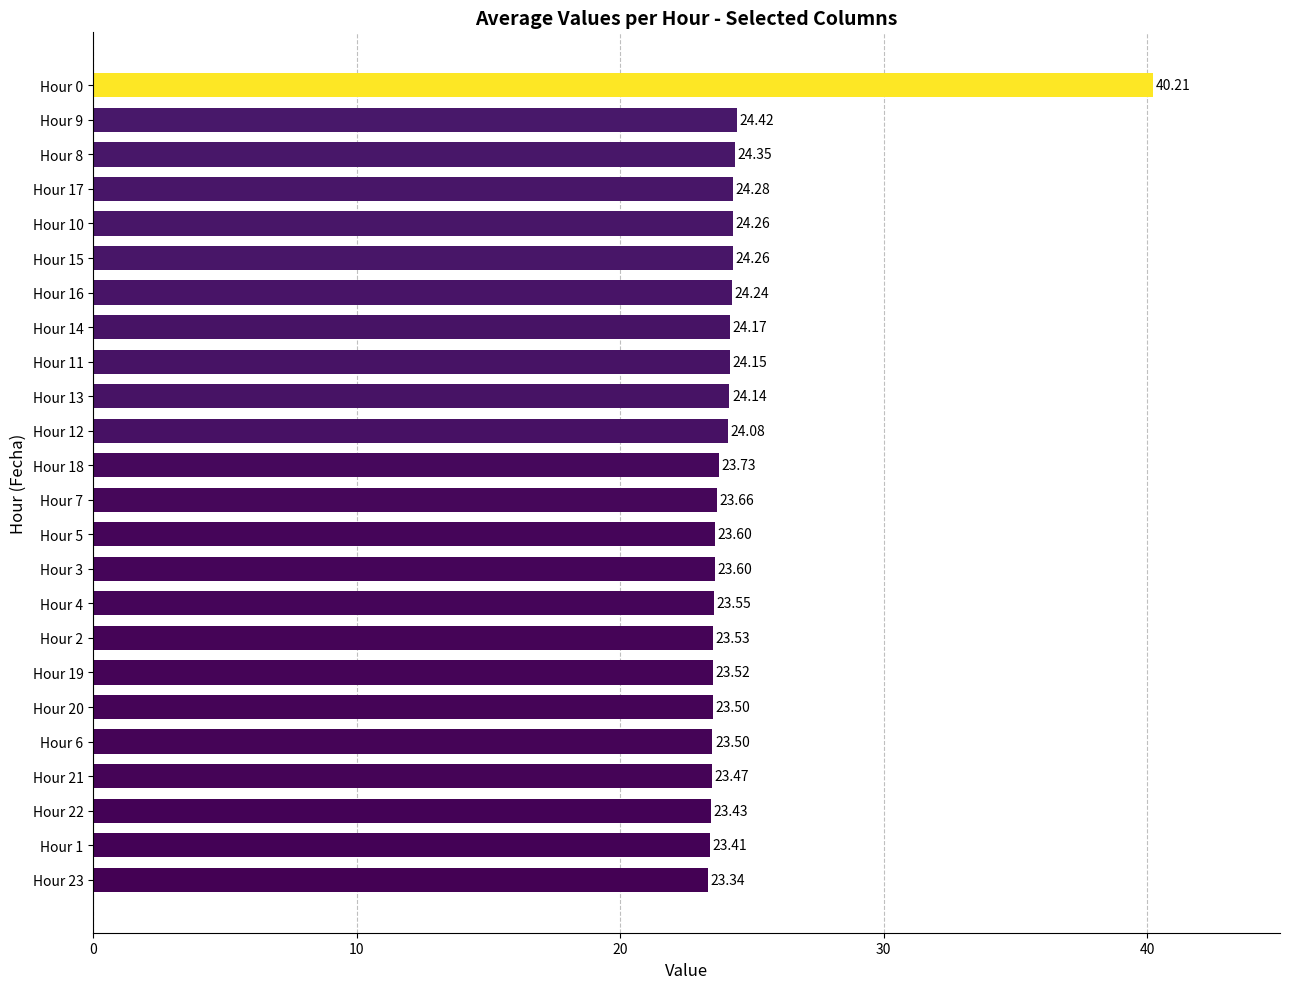

What is the difference between the maximum and minimum values?

16.9